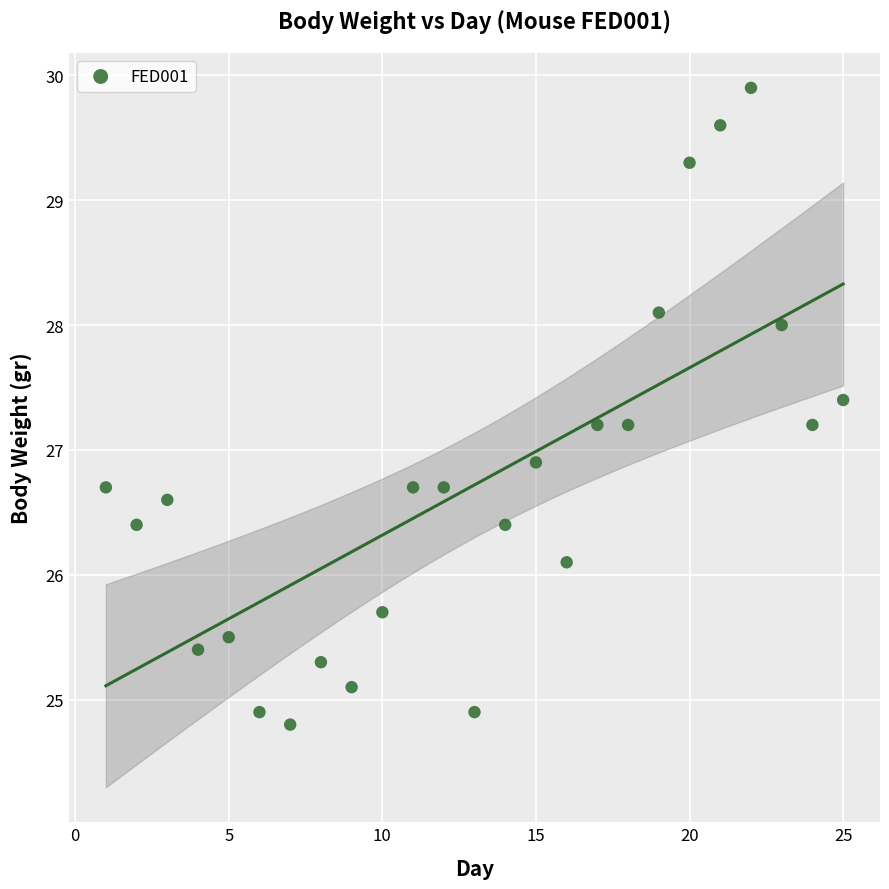

What Y value in the scatter plot is closest to 27?

26.9